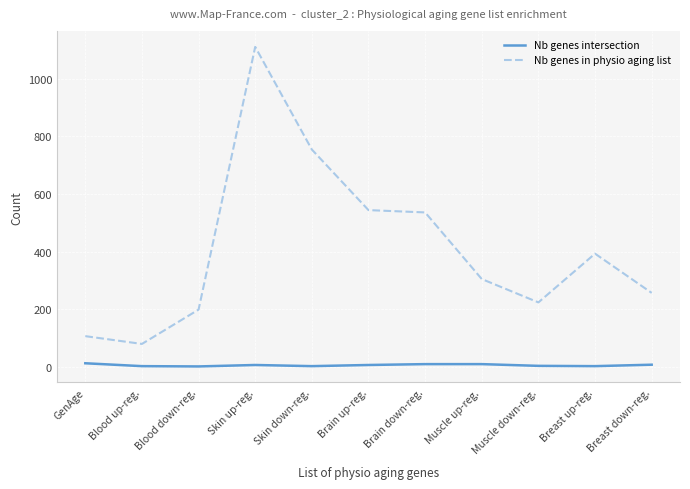

Where does the Nb genes in physio aging list series first go above 305?

Skin up-reg.